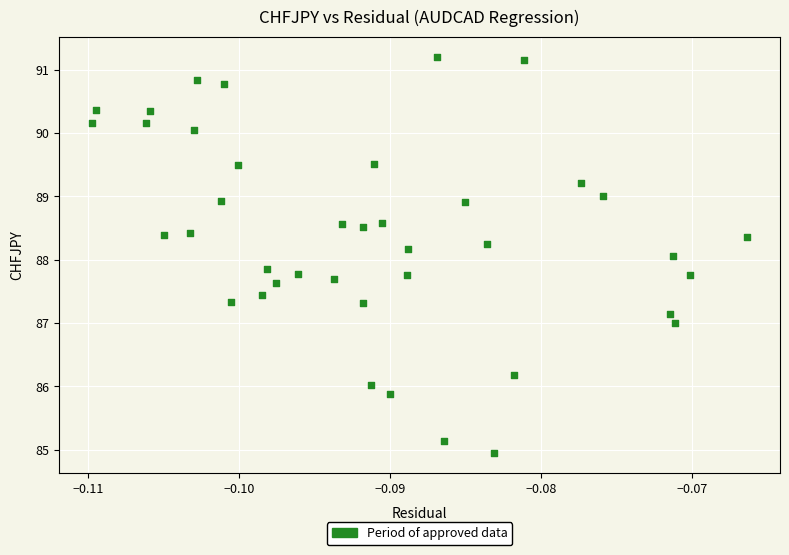

What is the range of Y values (max minus min)?

6.3